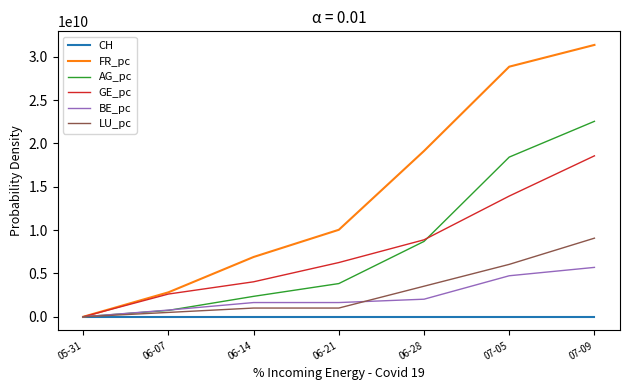

Which series has the widest spread of values?

FR_pc